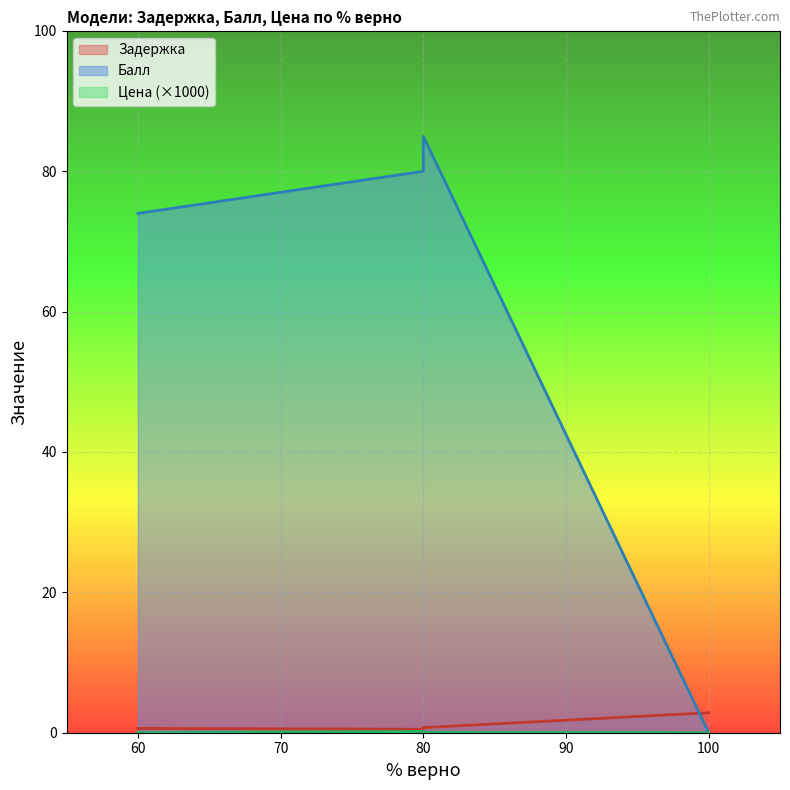

What is the sum of the Балл values at 100 and 80?

80.0